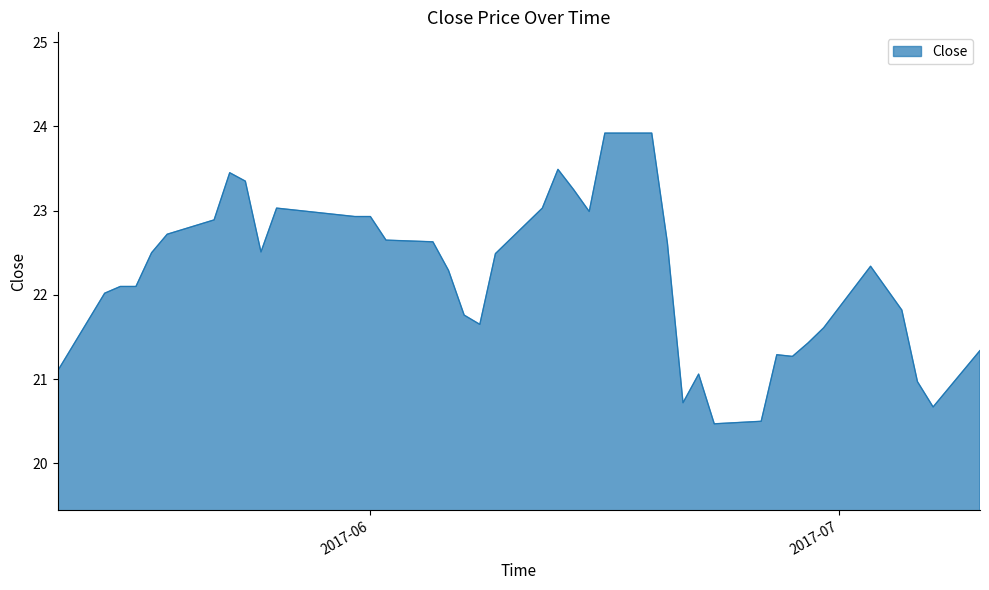

What is the smallest value displayed?

20.5